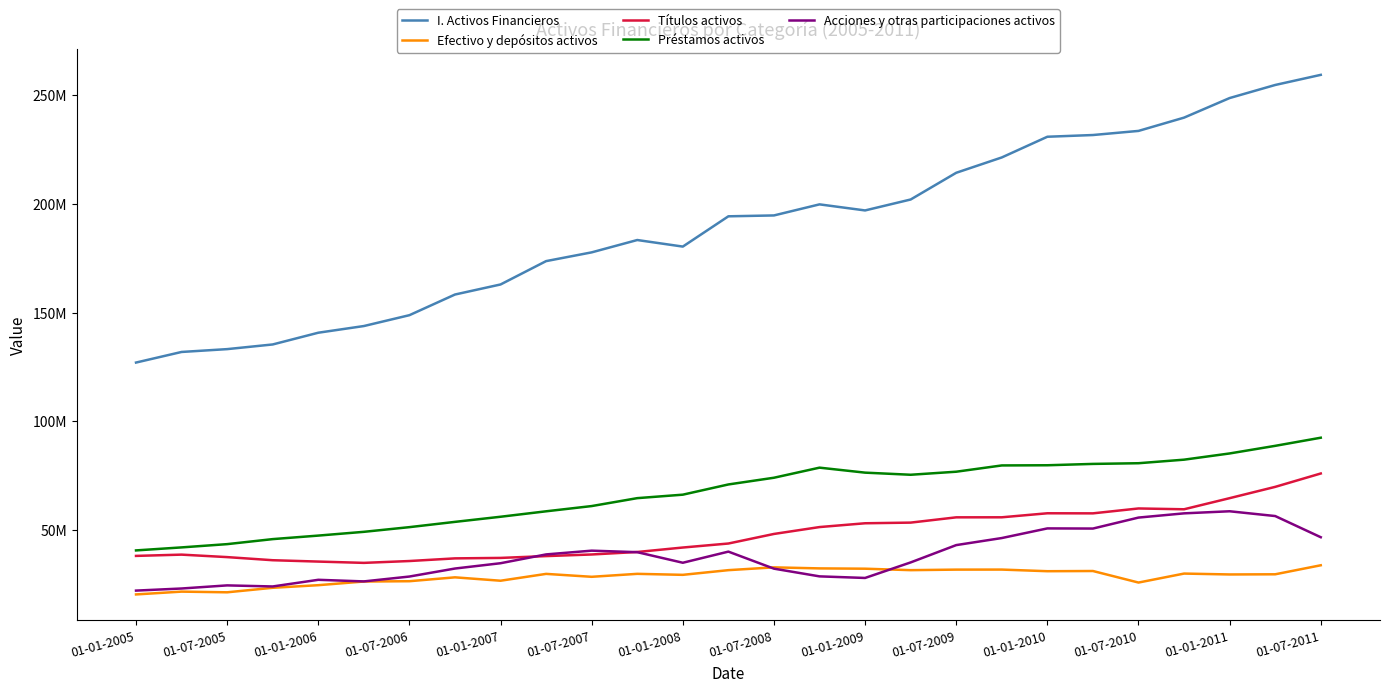

Does the chart have visible grid lines?

No